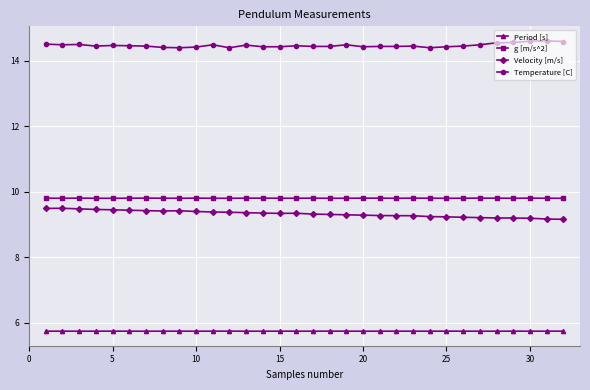

True or false: Temperature [C] and Period [s] intersect in this chart.

False